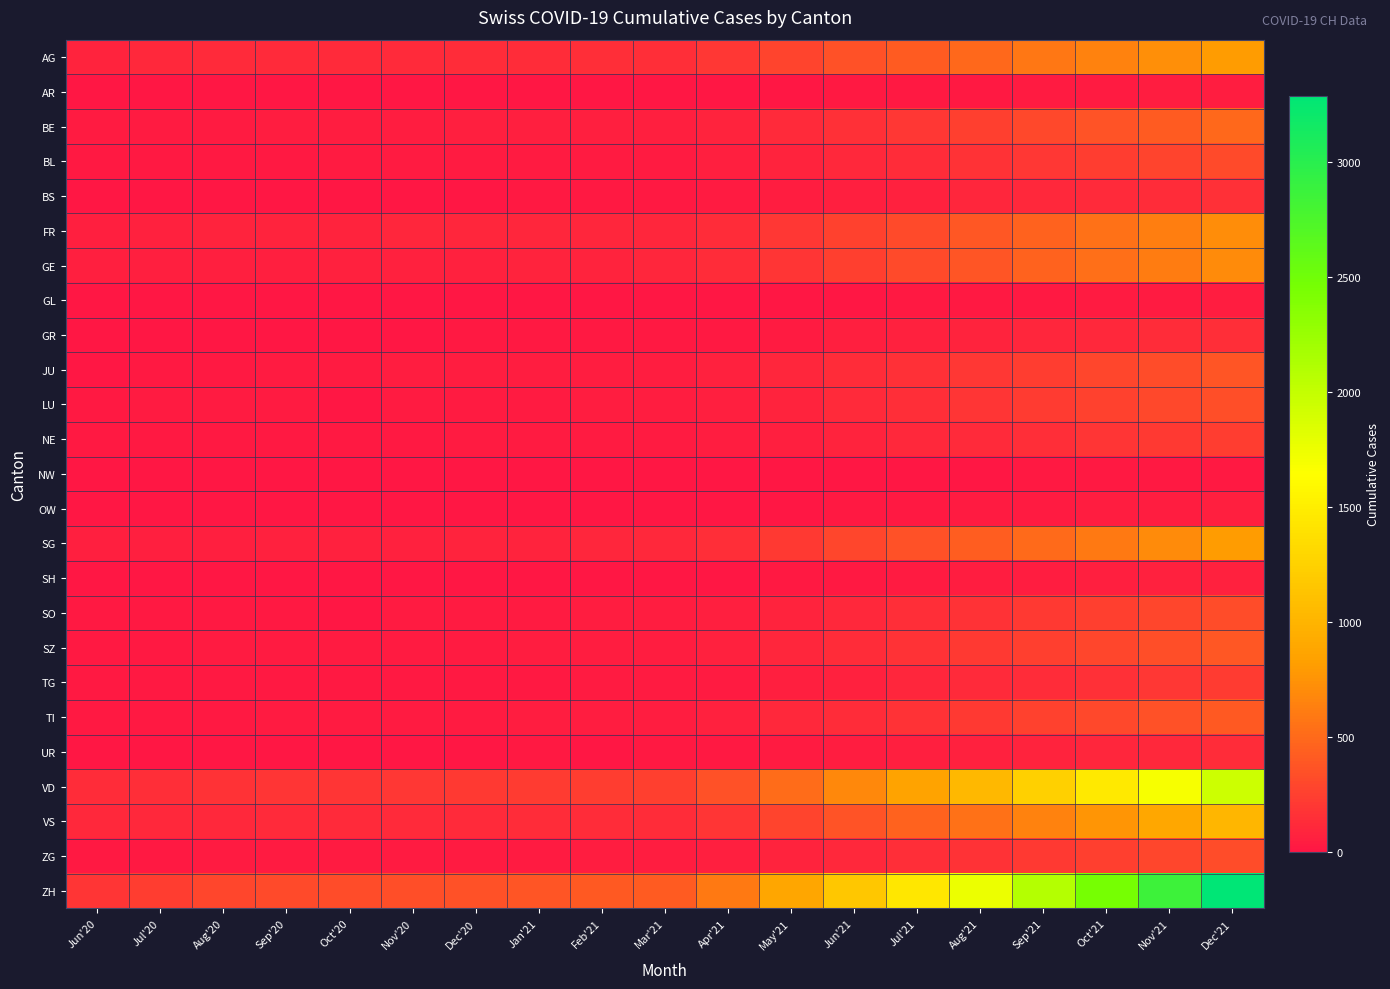

At how many categories does at least one series exceed 3073?

1